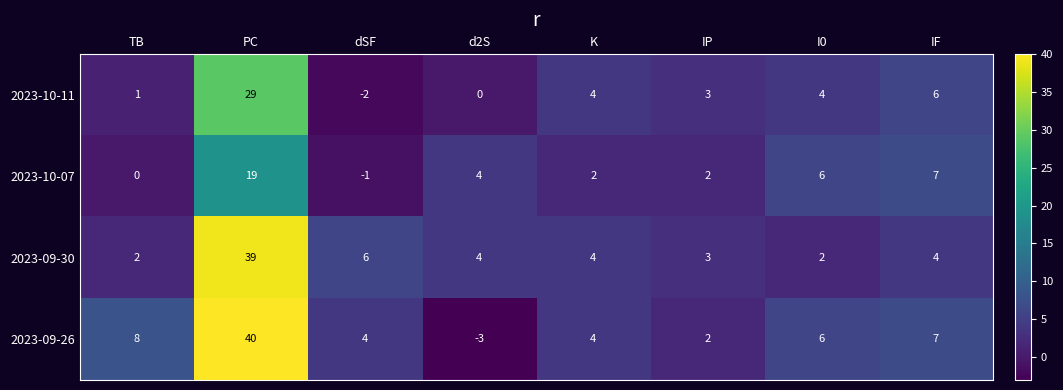

List the series in order of their peak value, highest first.

2023-09-26, 2023-09-30, 2023-10-11, 2023-10-07